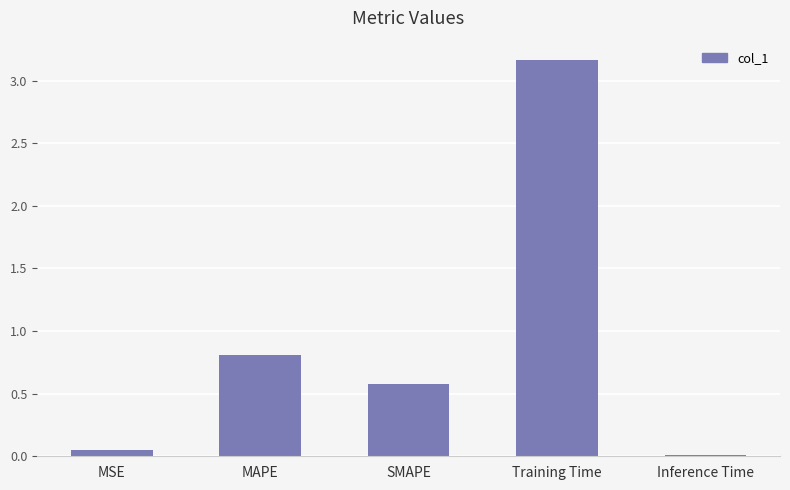

Which label corresponds to the largest value in the chart?

Training Time